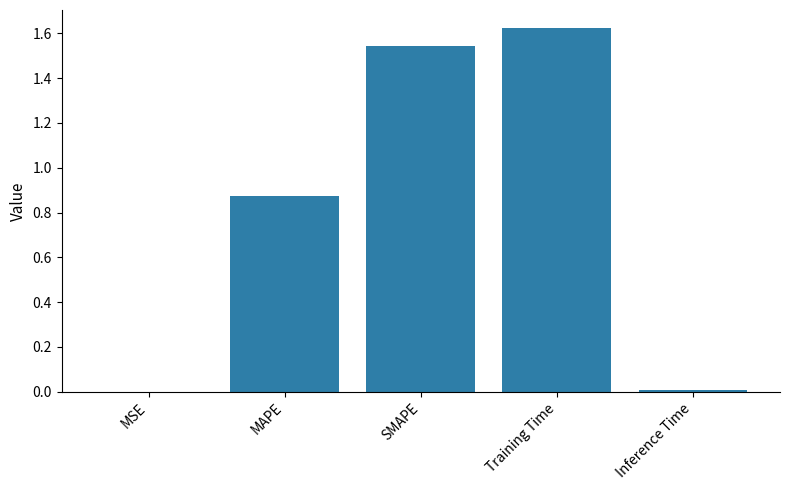

Which category has the highest value across all series?

Training Time